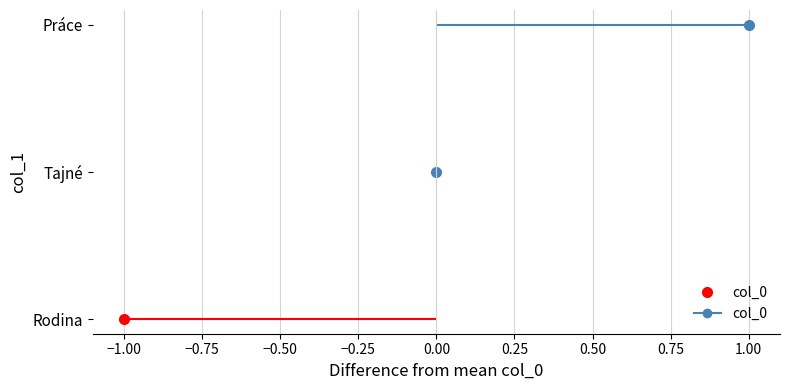

What is the difference between the maximum and minimum values?

2